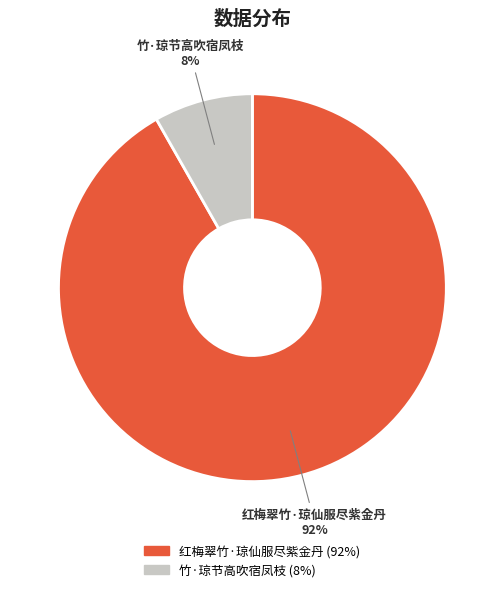

Approximately how many times larger is the value at 竹·琼节高吹宿凤枝 compared to 红梅翠竹·琼仙服尽紫金丹?

0.1